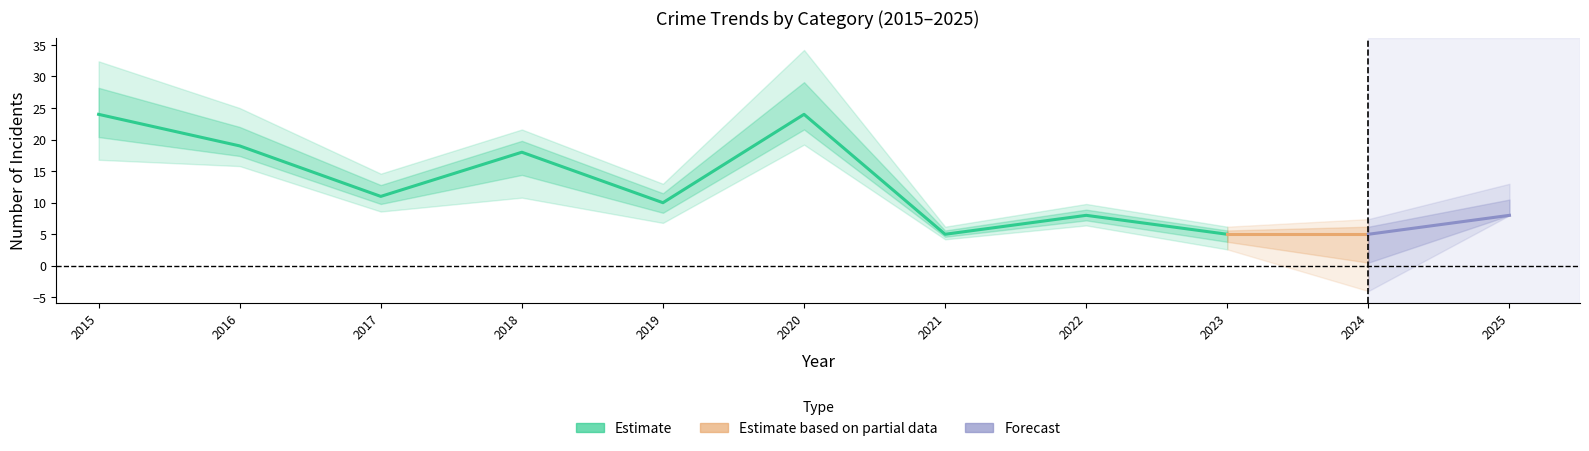

At how many categories does at least one series exceed 1?

11